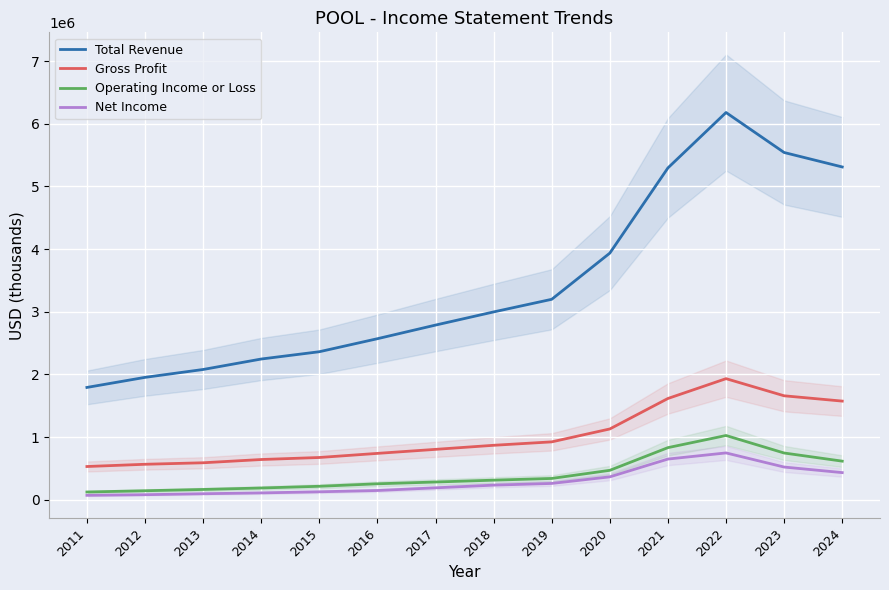

What is the average value of the Gross Profit series?

1019100